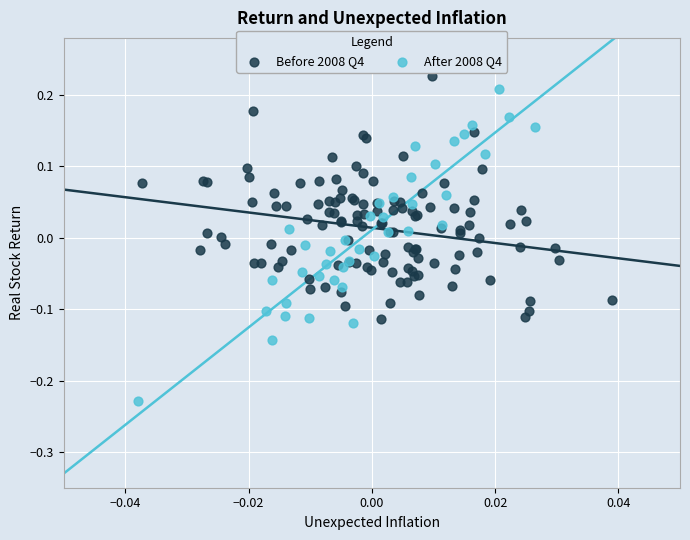

Which series has the widest spread of Y values?

After 2008 Q4